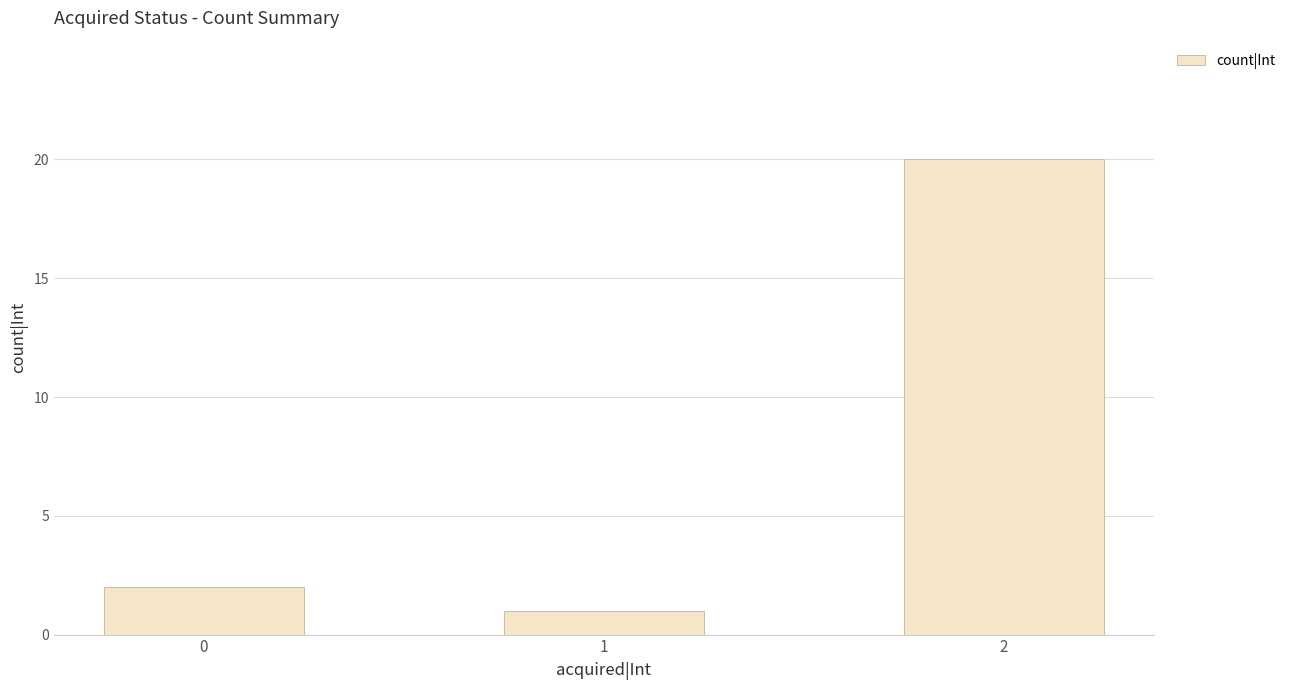

What is the sum of the values at 0 and 2?

22